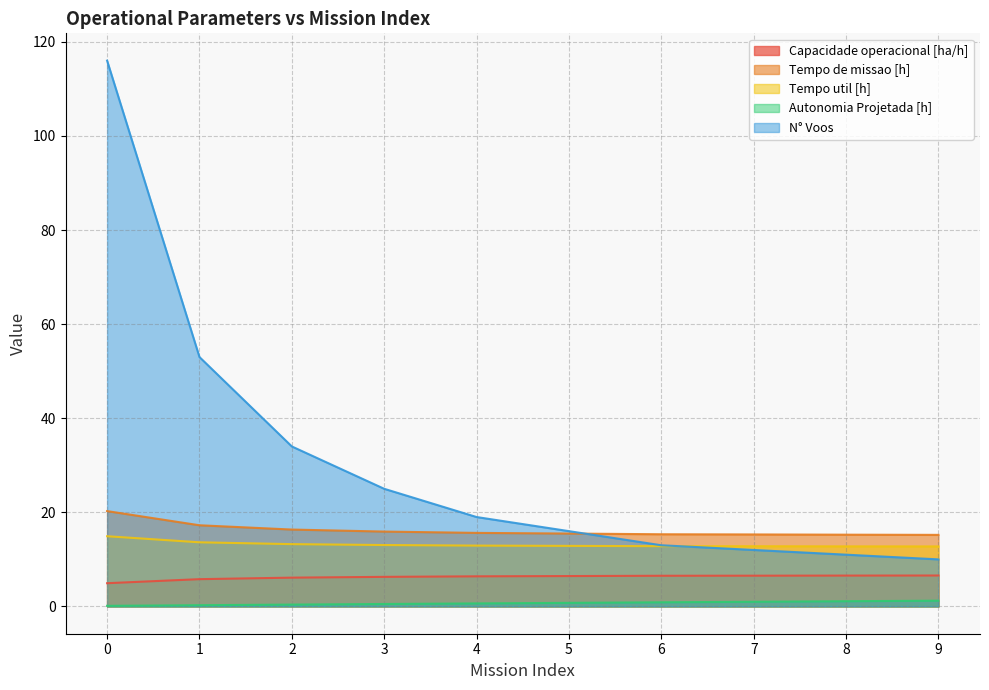

How many data points in N° Voos are less than 19?

5